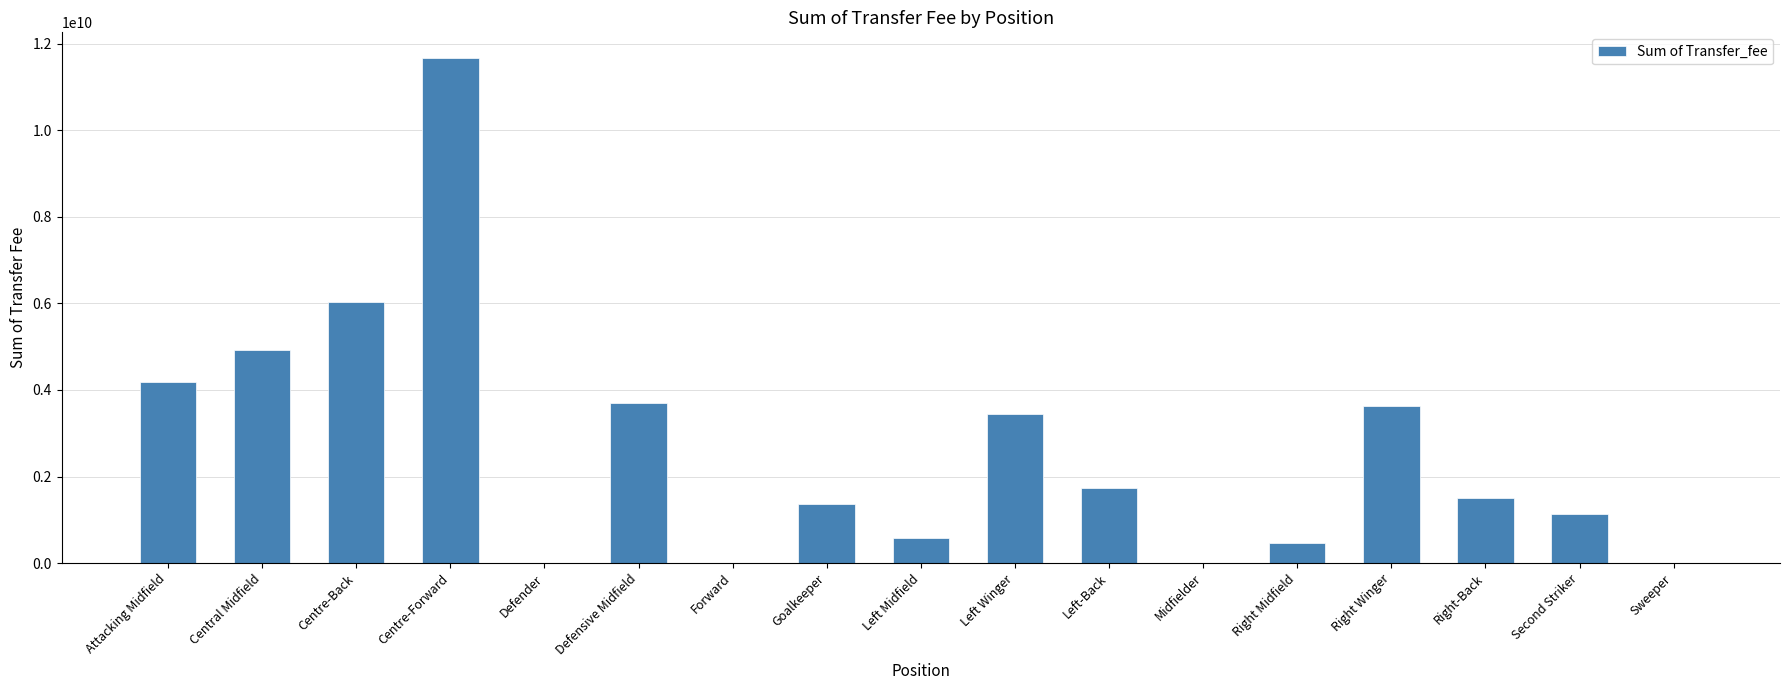

The value at Centre-Forward is 11680950000. True or false?

True